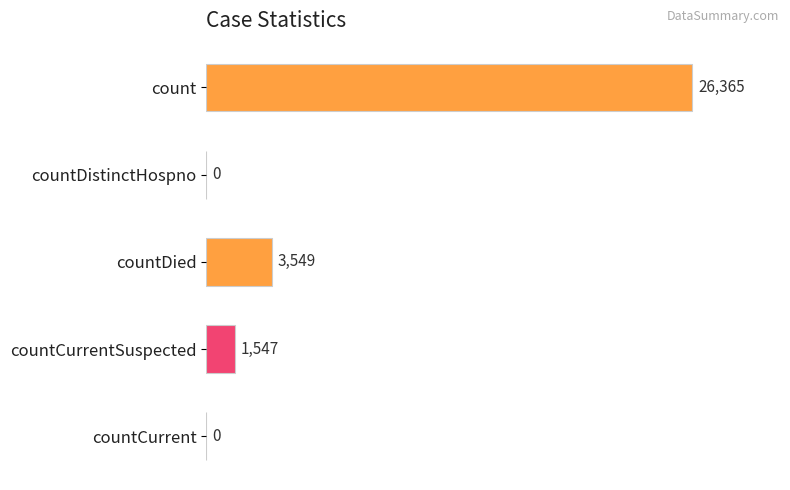

What is the sum of all values?

31461